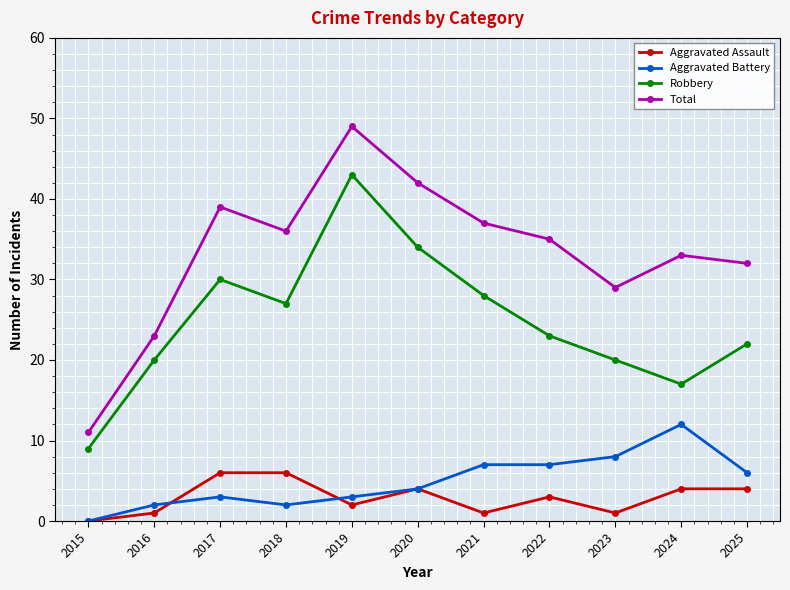

What is the value of the Robbery point at the 2nd from the left?

20